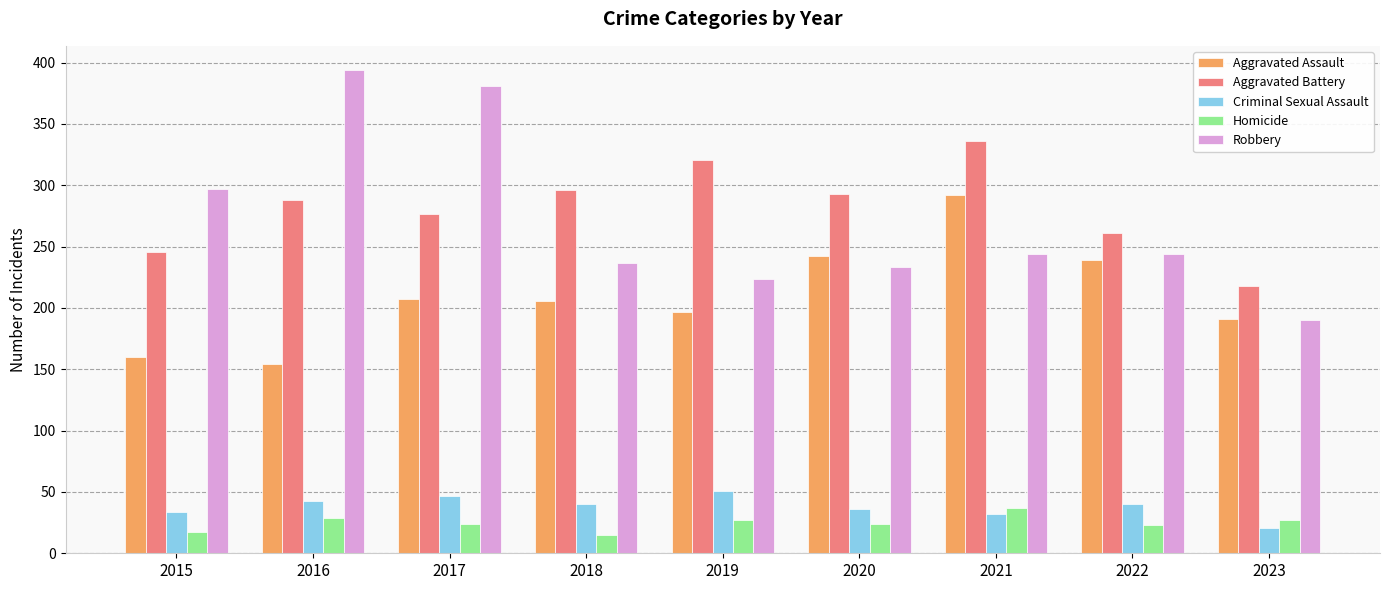

What are all the series names shown in the legend?

Aggravated Assault, Aggravated Battery, Criminal Sexual Assault, Homicide, Robbery